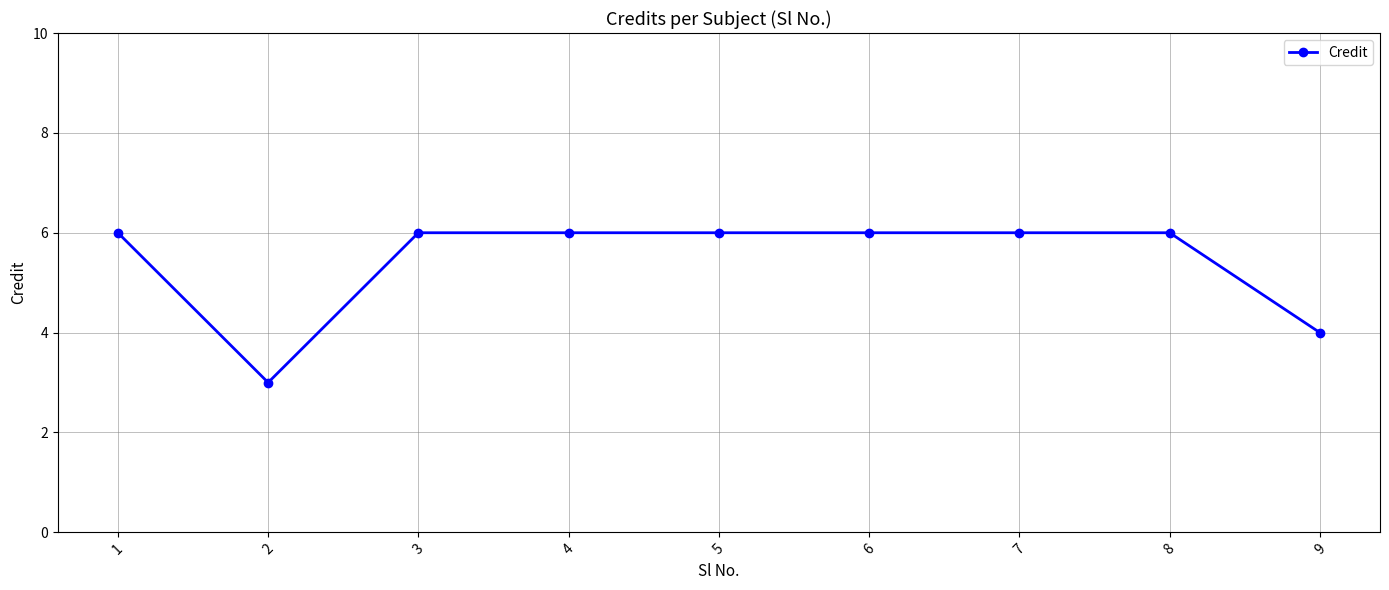

Read the value at 5.

6